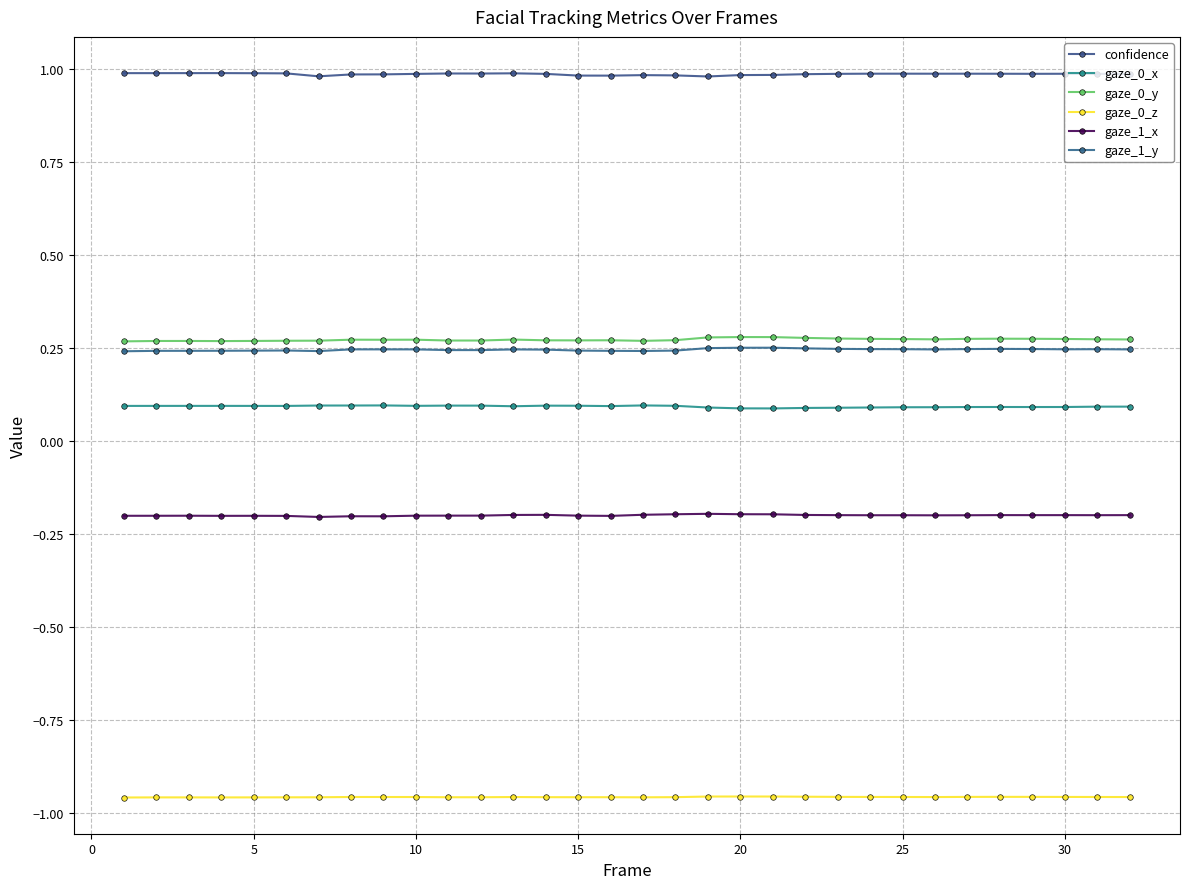

True or false: gaze_1_y and gaze_0_z intersect in this chart.

False